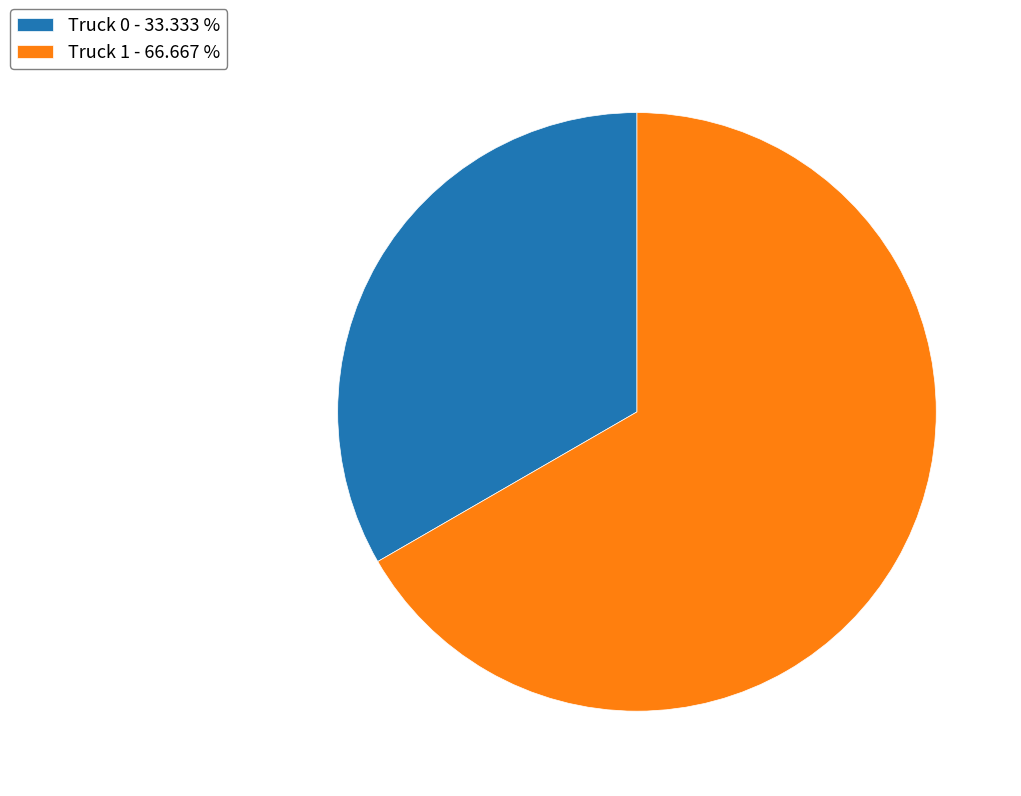

Does Truck 1 - 66.667 % represent more than half of the total?

Yes